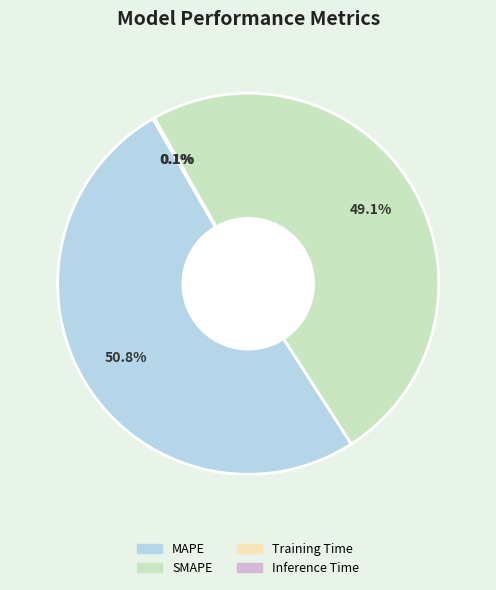

Which slice is the largest?

MAPE